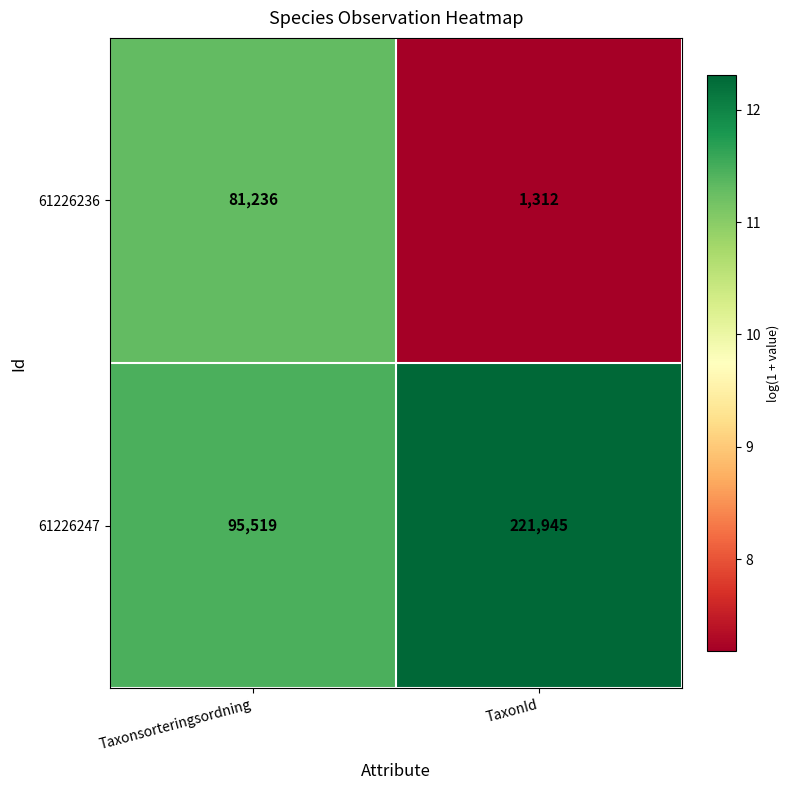

The value of 61226236 at TaxonId is 769. True or false?

False